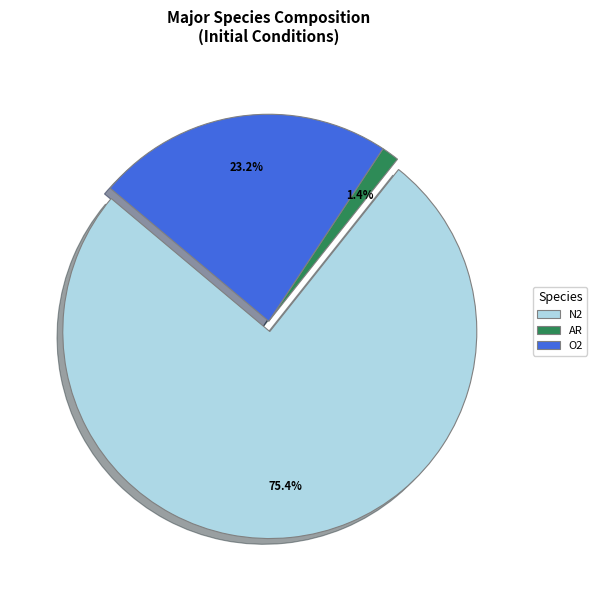

To the nearest percent, what percentage of the pie is AR?

1%